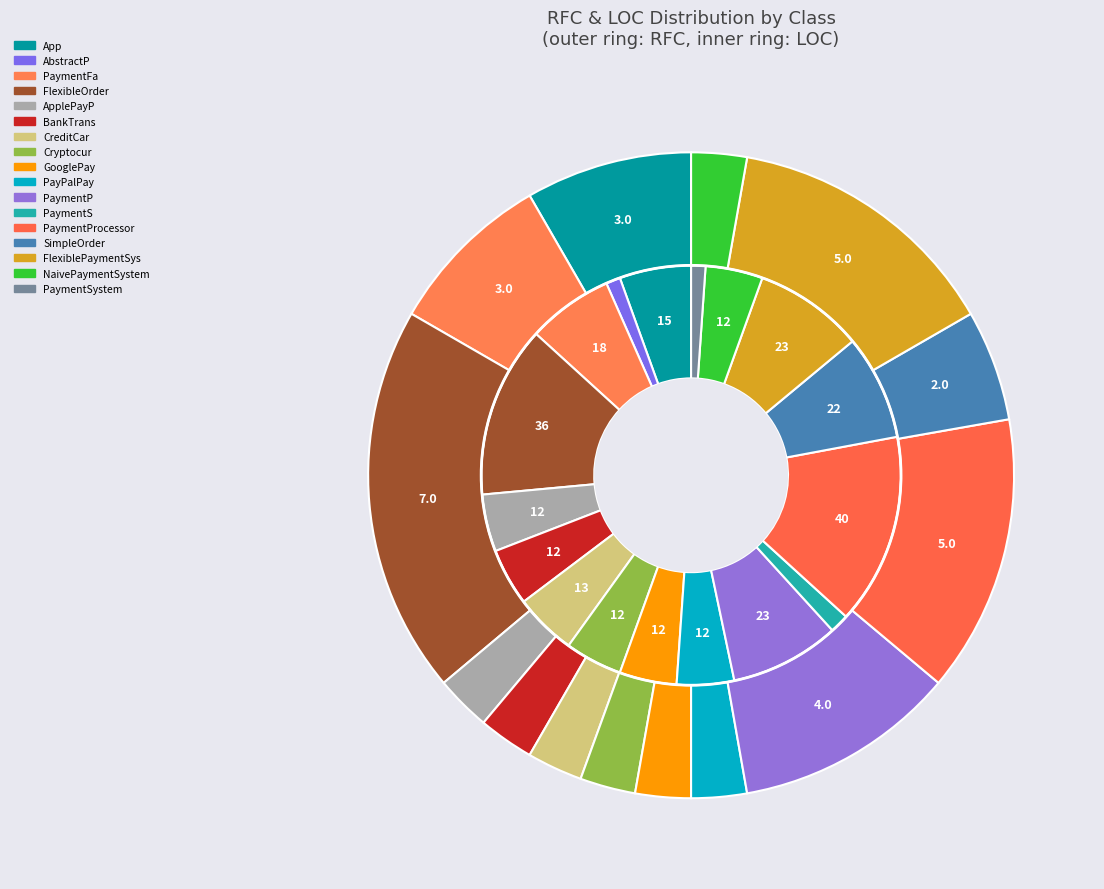

Does 8 account for over 50% of the chart?

No